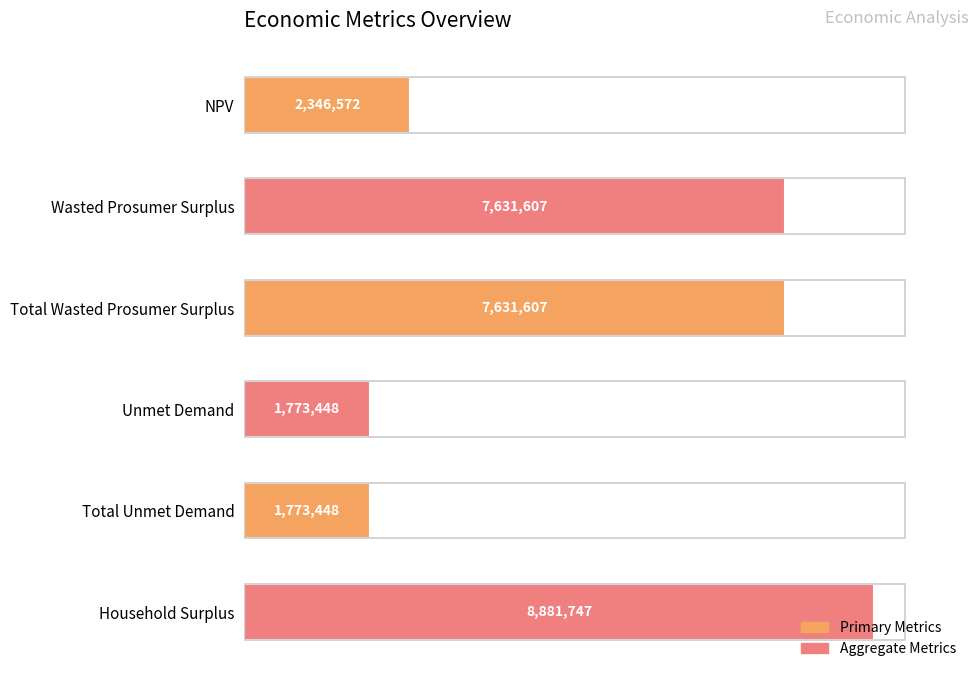

Does the chart contain any negative values?

No